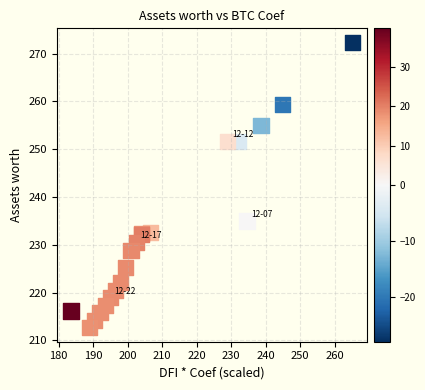

What Y value in the scatter plot is closest to 242?

235.0